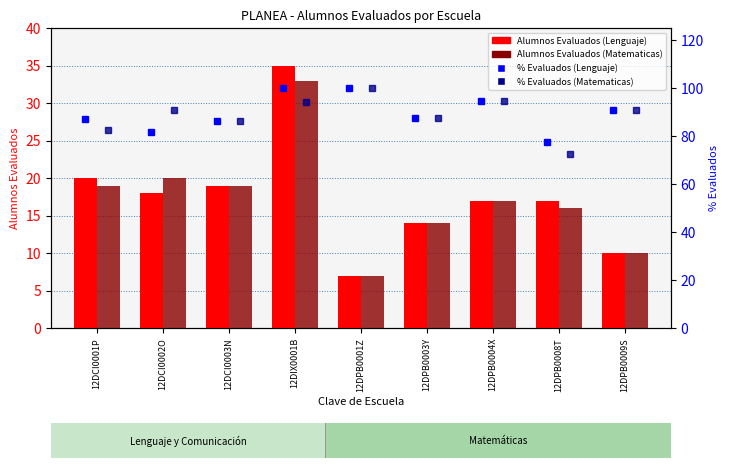

Which series changed the most between 12DIX0001B and 12DPB0009S?

Alumnos Evaluados (Lenguaje)